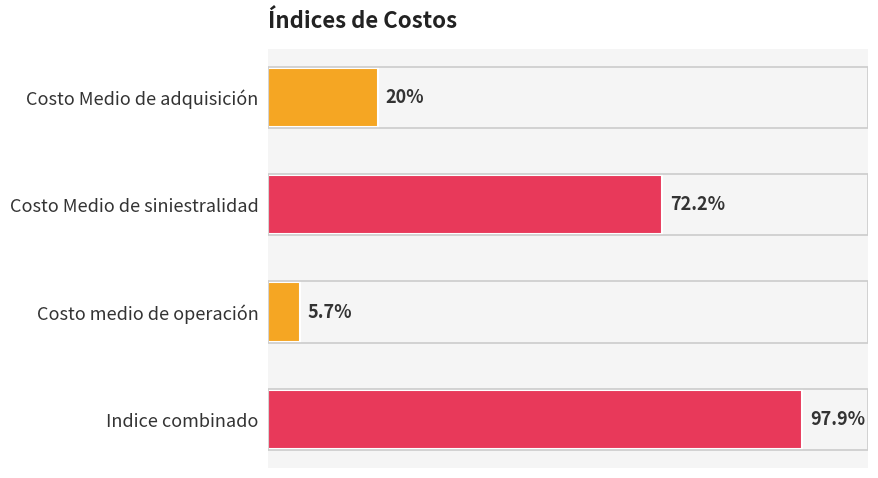

At which label is the value closest to 51?

Costo Medio de siniestralidad